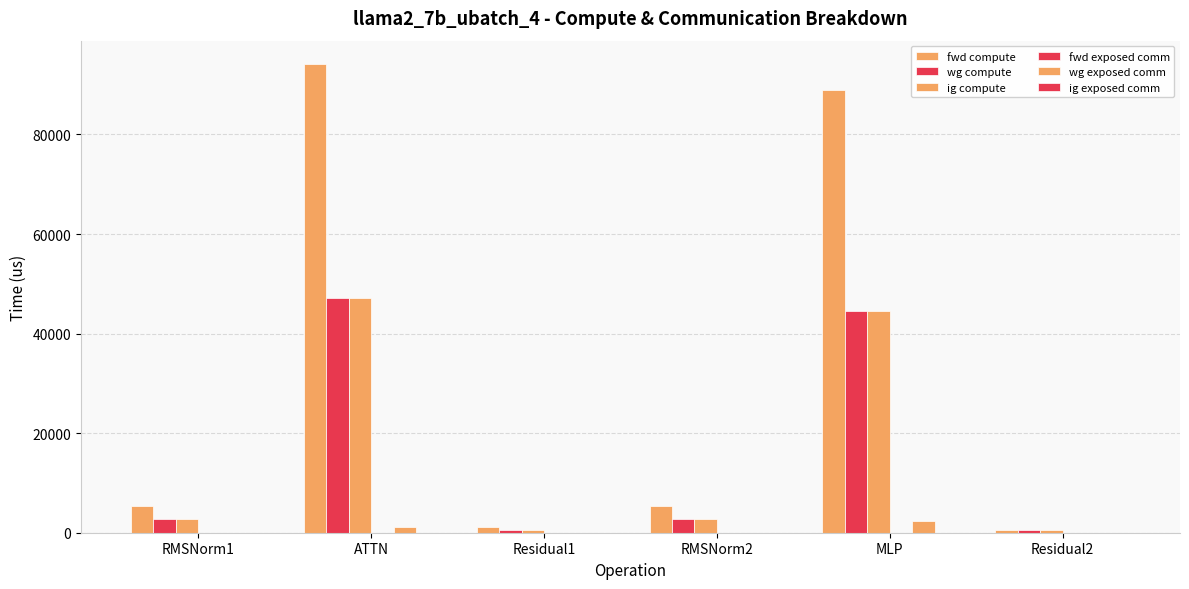

At which label does wg exposed comm reach its minimum?

RMSNorm1